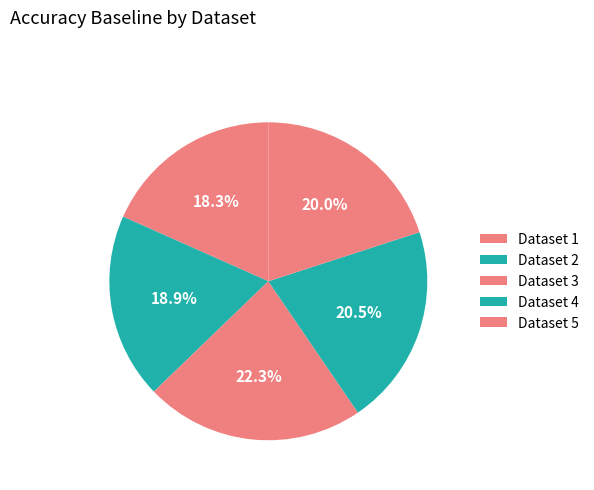

Which category has the biggest portion of the pie?

3